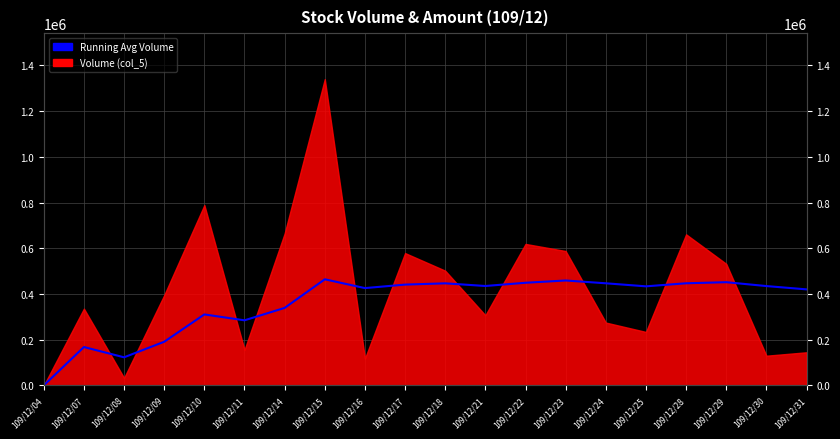

What is the value of the 13th point from the left?

449153.8